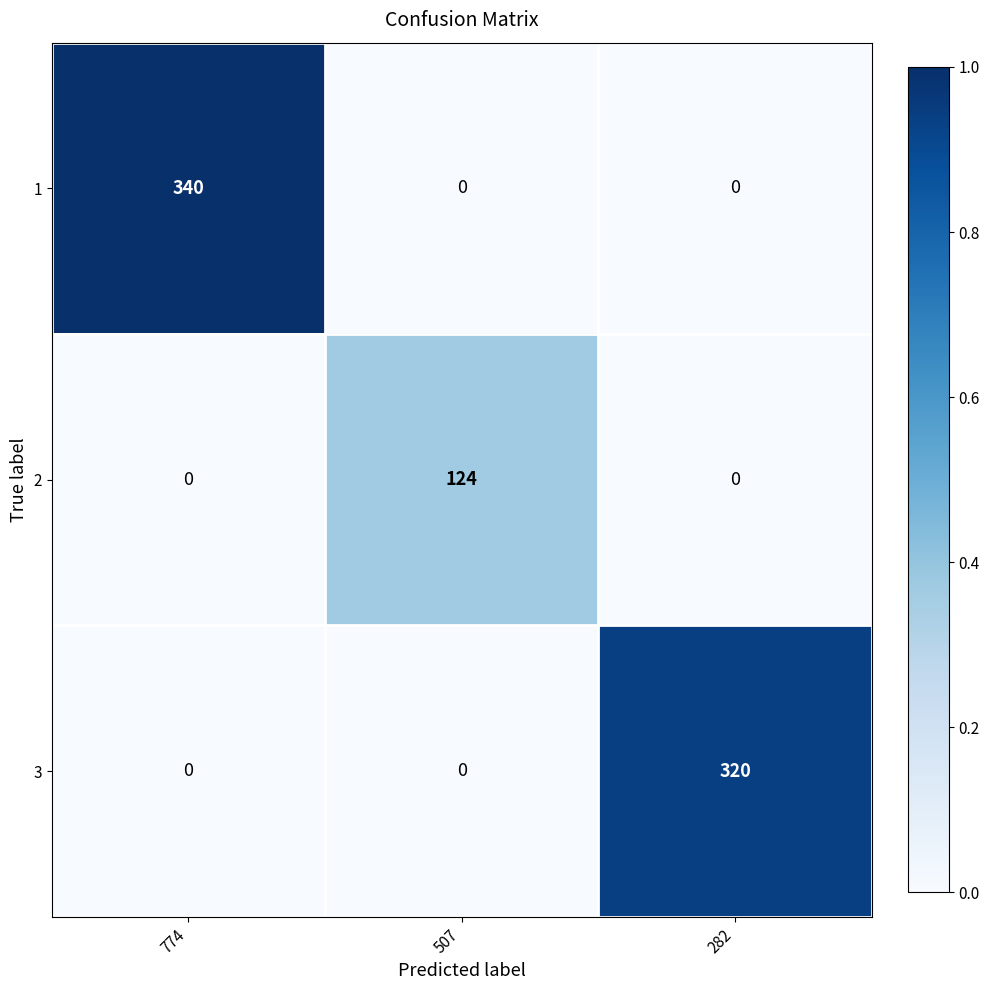

What is the difference between the 3 values at 507 and 282?

320